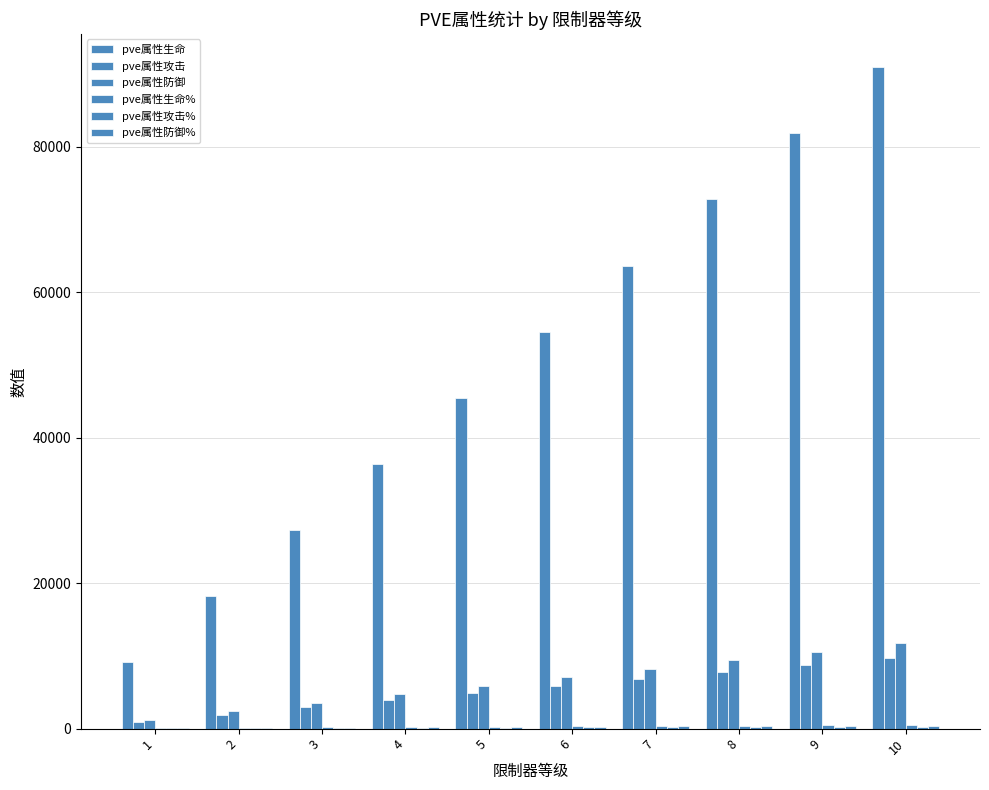

What is the sum of all pve属性生命% values?

2755